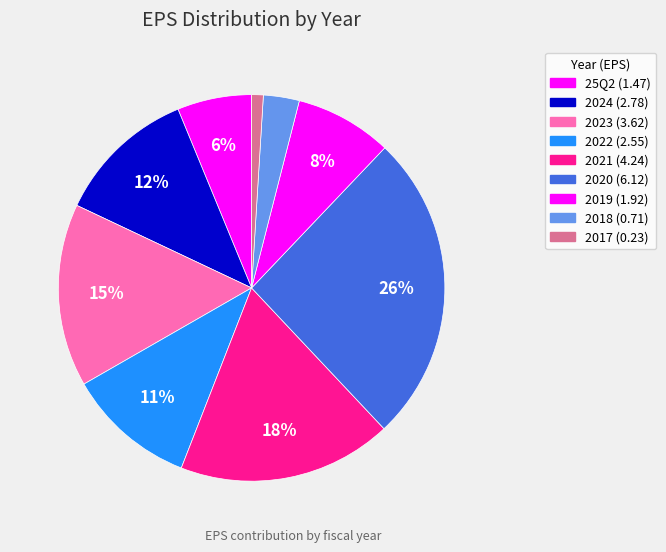

How many segments does this pie chart have?

9